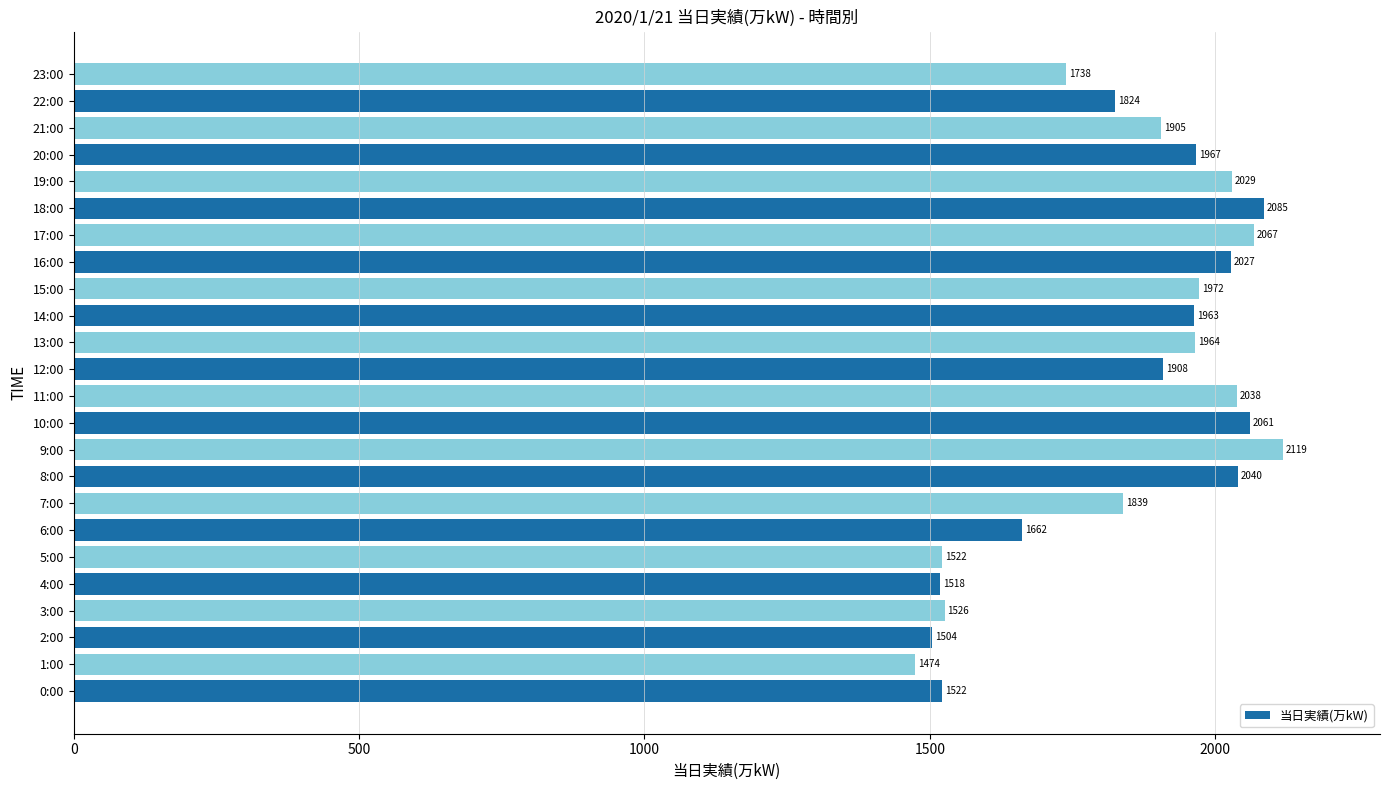

Where is the data nearest to the value 1796?

22:00